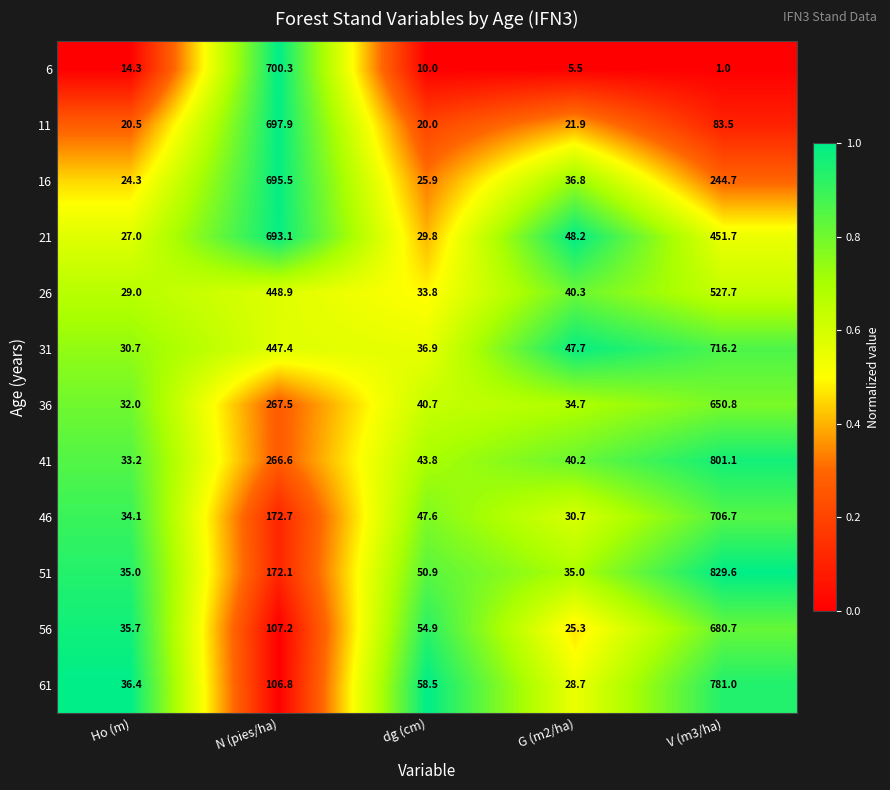

Is it true that 51 equals 84.0 at dg (cm)?

False